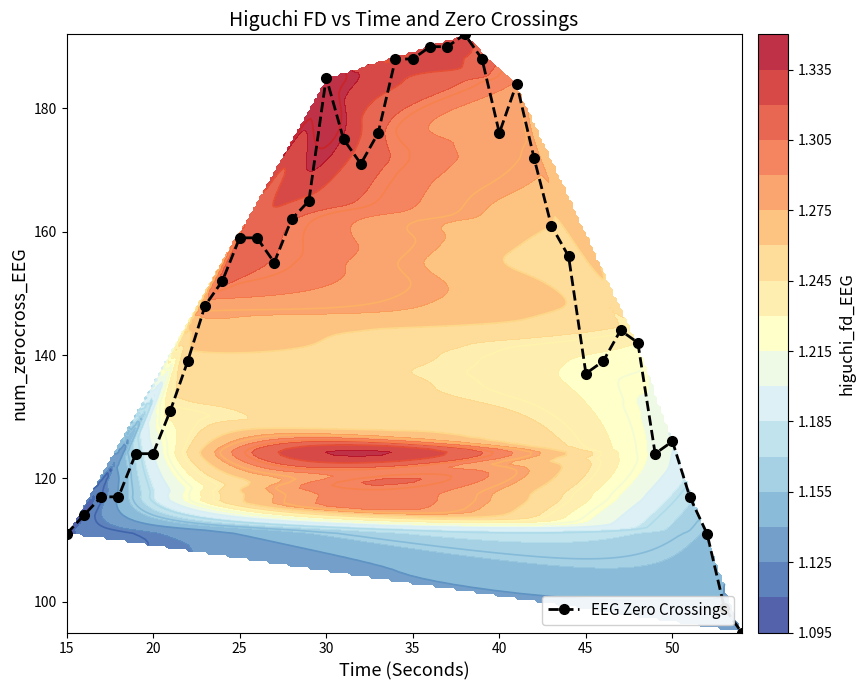

What is the lowest value of the EEG Zero Crossings series?

95